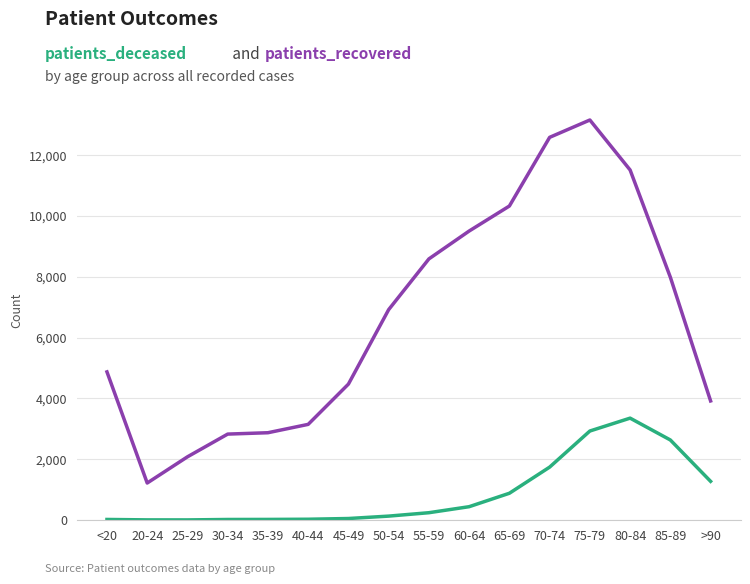

Which label corresponds to the largest value in the chart?

75-79